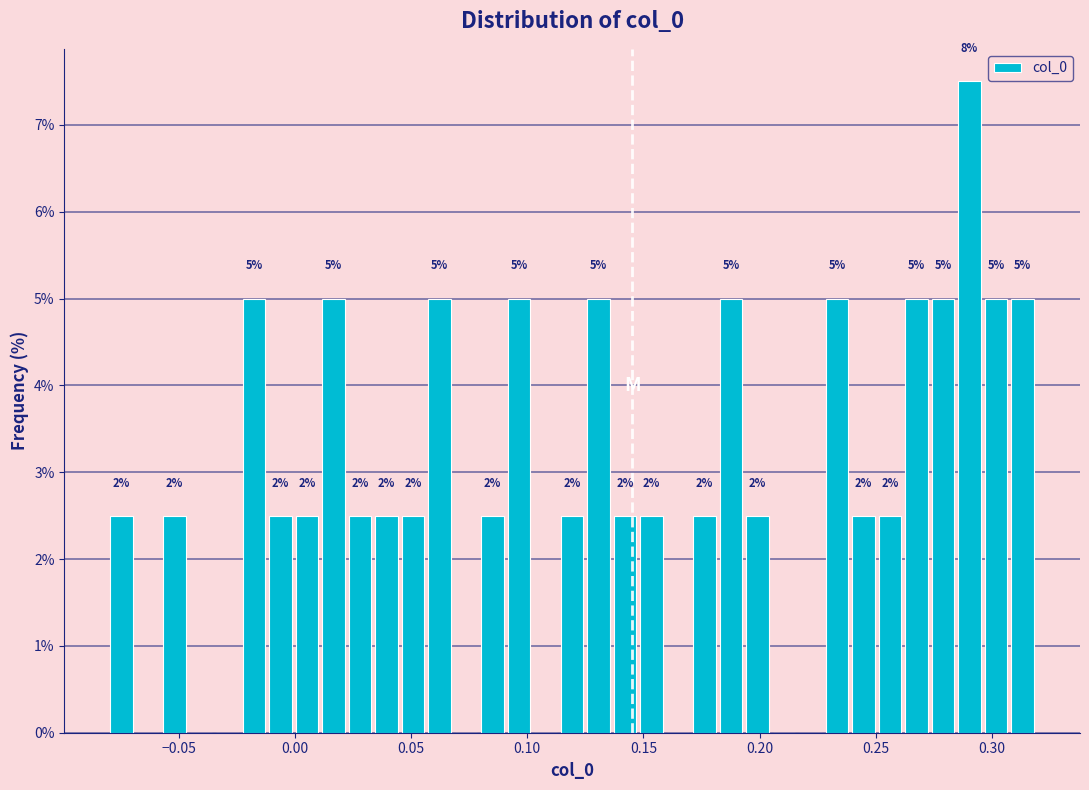

Around what value on the x-axis is the tallest bar? Give the approximate position of its centre, as read against the axis.

0.290